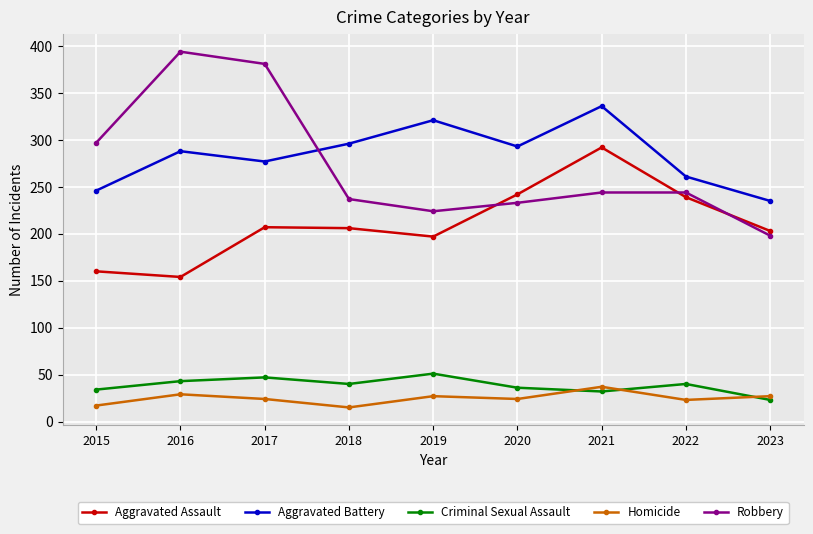

Which series changed the most between 2015 and 2016?

Robbery